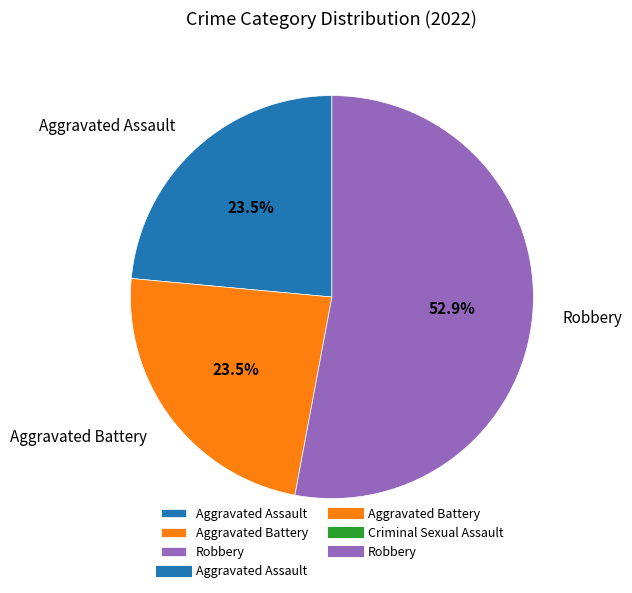

What is the ratio of the value at Aggravated Assault to the value at Robbery?

0.4